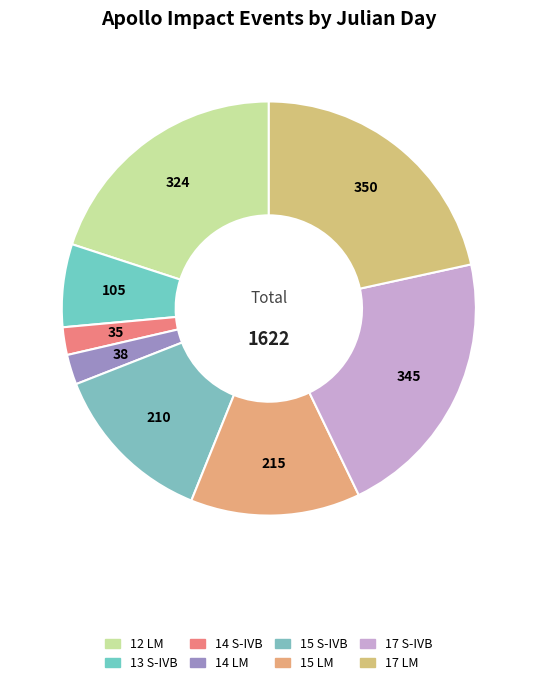

Which has a higher value, 13 S-IVB or 17 LM?

17 LM